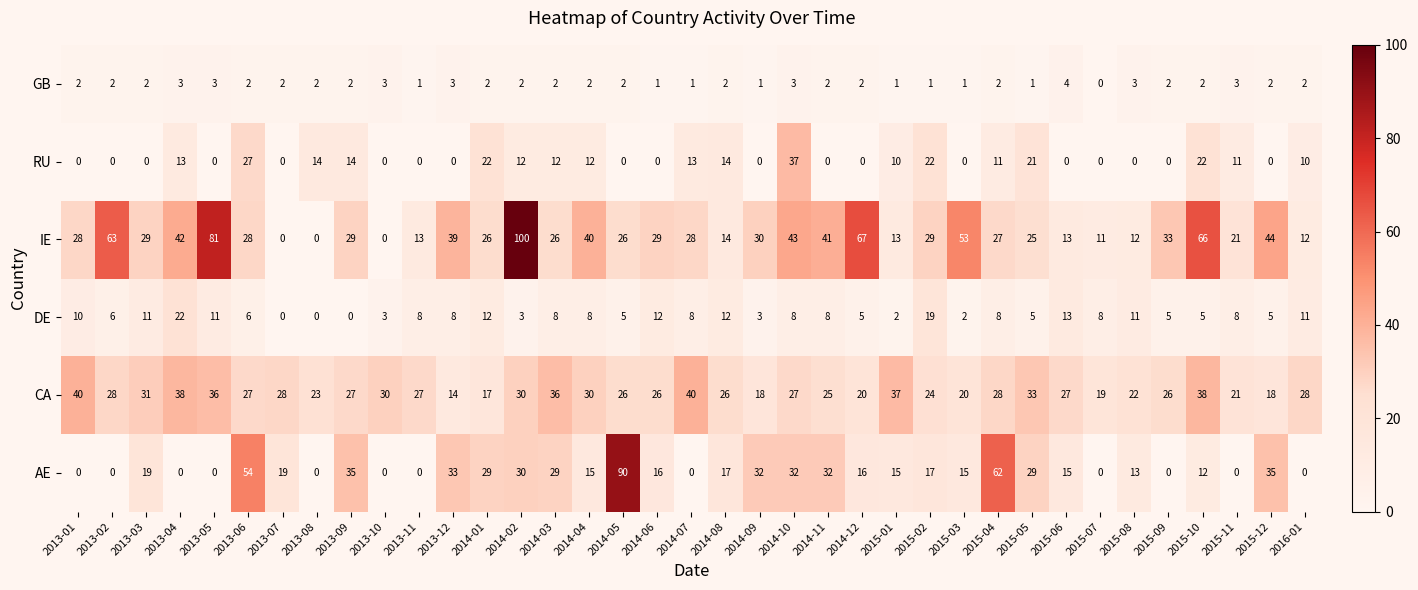

Which series has the largest total across all categories?

IE